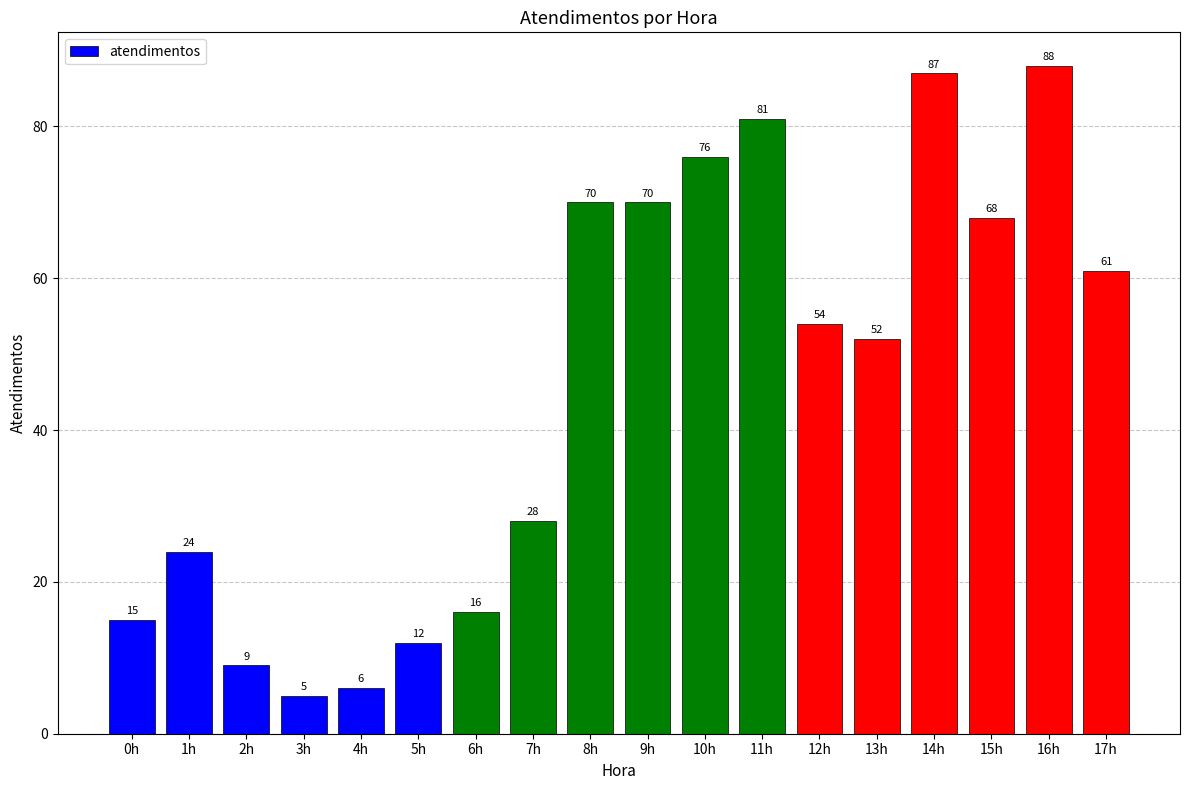

What is the average value?

46